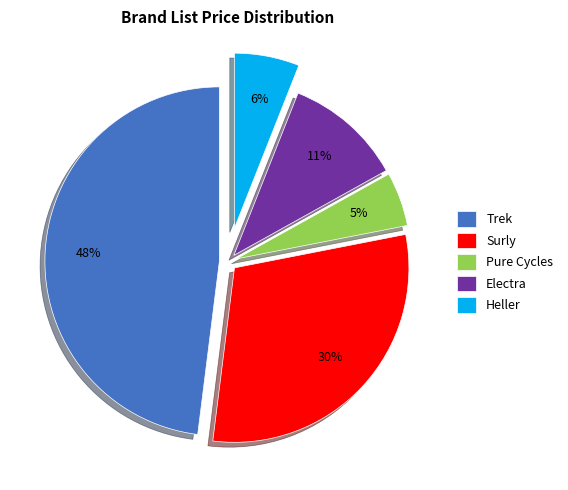

To the nearest percent, what is the combined percentage of Electra and Heller?

17%